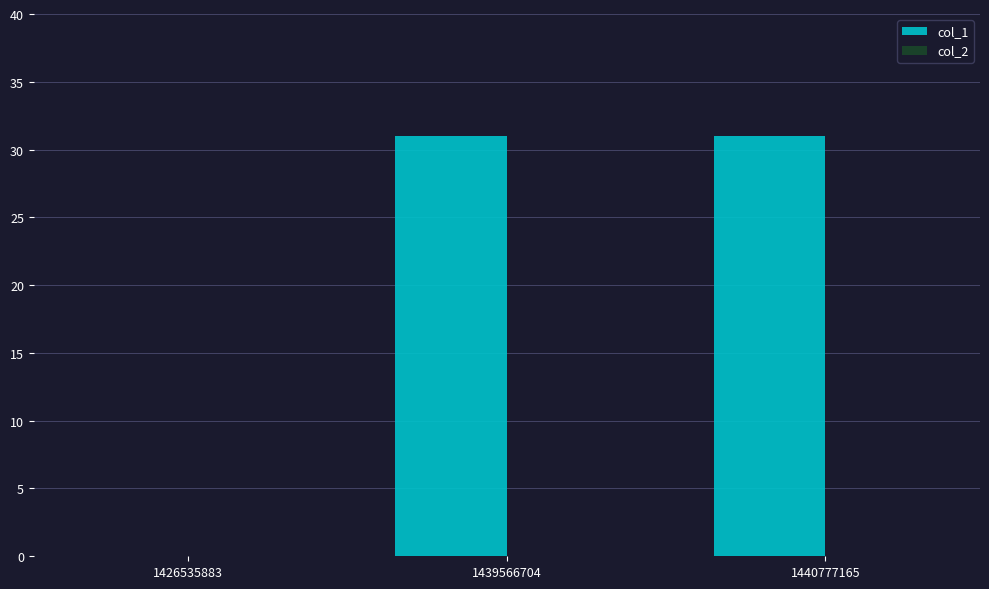

What is the sum of the values at 1426535883 and 1440777165?

31